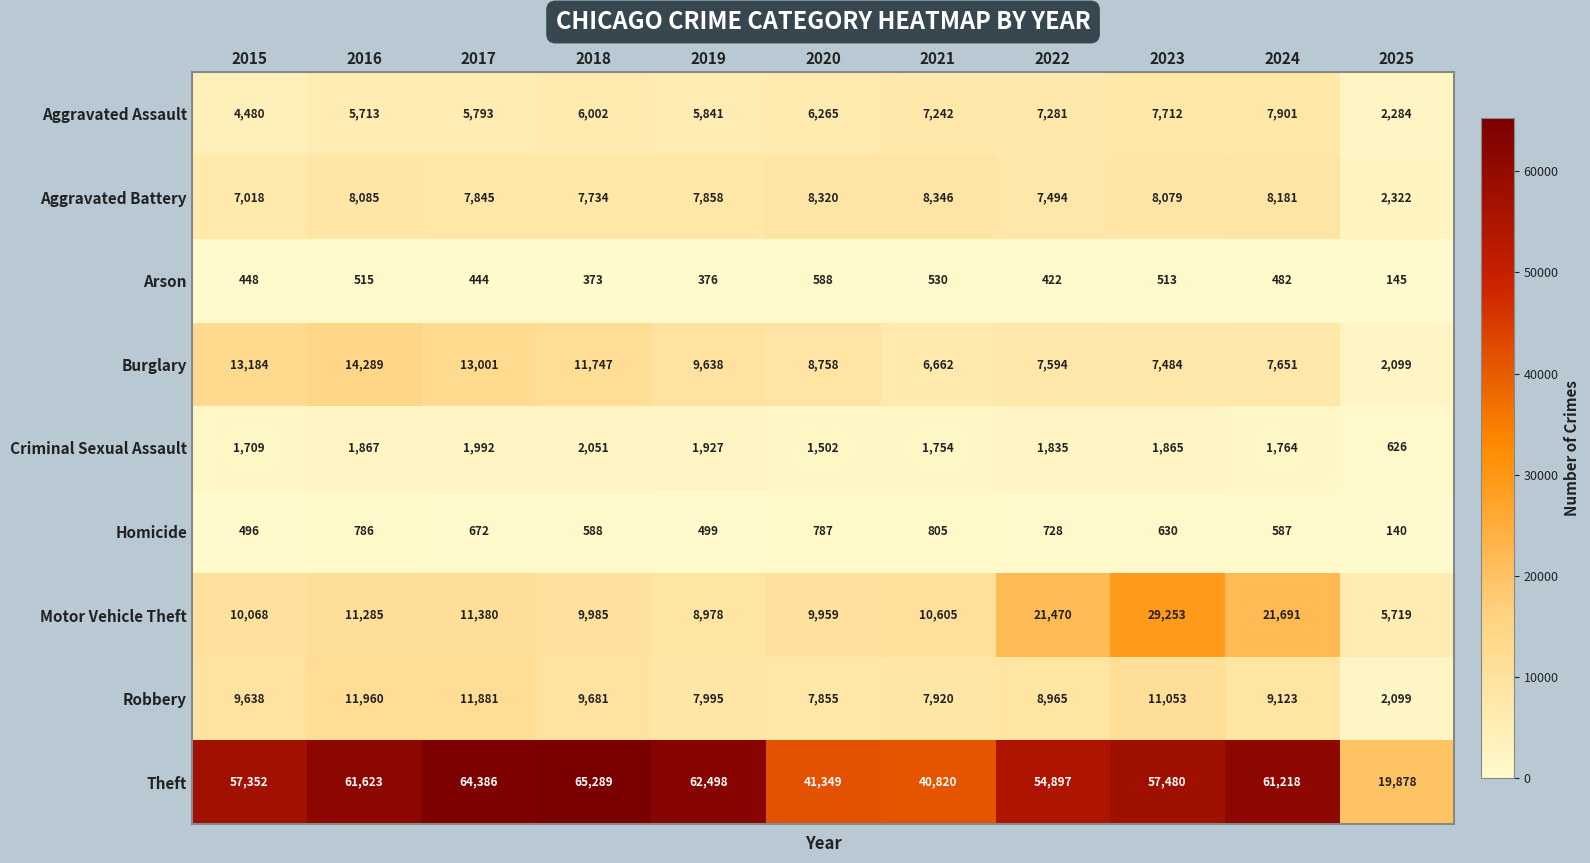

What is the smallest value displayed?

140